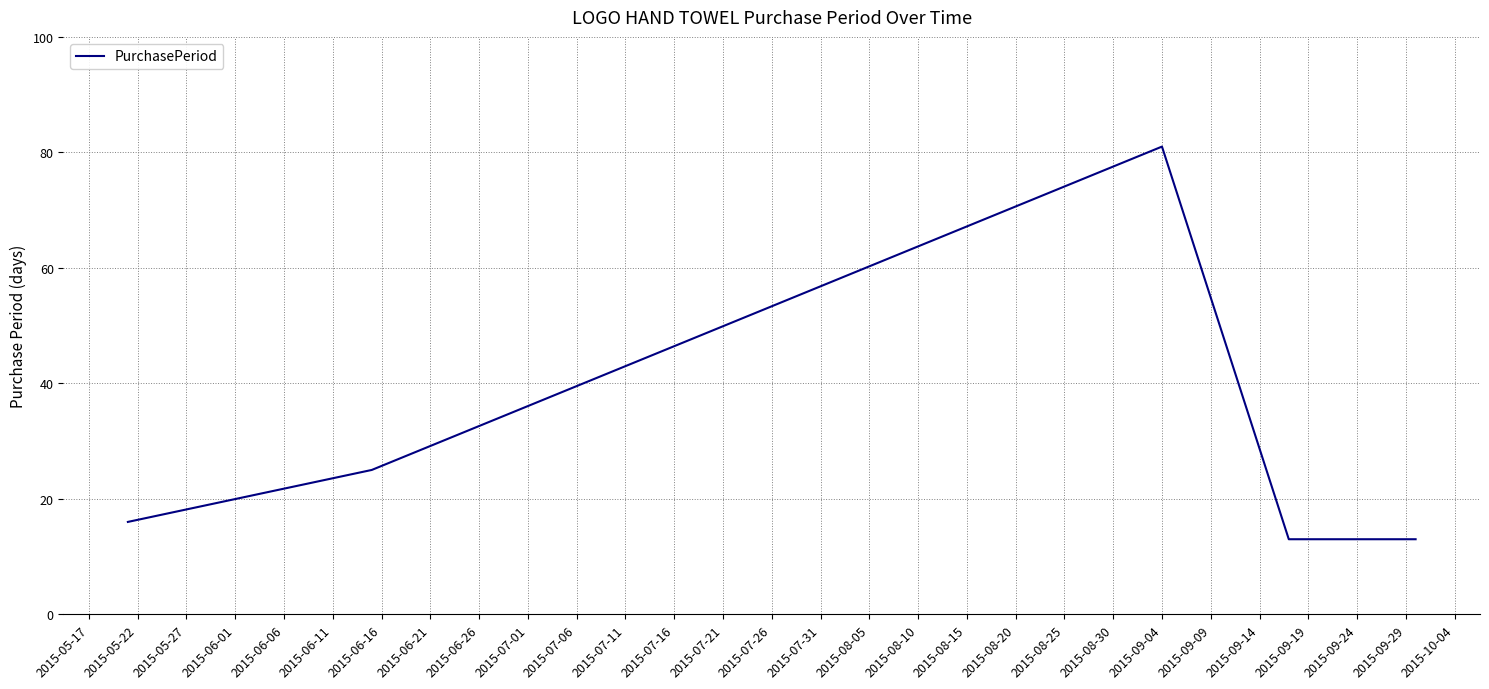

What is the smallest value displayed?

13